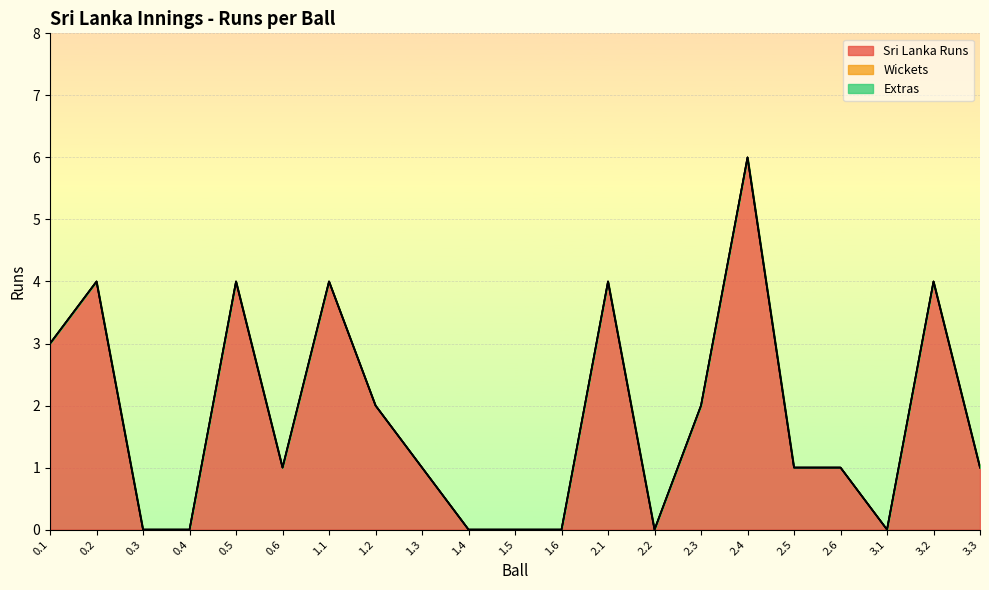

Reading left to right, extract all data points from this chart.

Sri Lanka Runs: 0.1=3	0.2=4	0.3=0	0.4=0	0.5=4	0.6=1	1.1=4	1.2=2	1.3=1	1.4=0	1.5=0	1.6=0	2.1=4	2.2=0	2.3=2	2.4=6	2.5=1	2.6=1	3.1=0	3.2=4	3.3=1
Wickets: 0.1=0	0.2=0	0.3=0	0.4=0	0.5=0	0.6=0	1.1=0	1.2=0	1.3=0	1.4=0	1.5=0	1.6=0	2.1=0	2.2=0	2.3=0	2.4=0	2.5=0	2.6=0	3.1=0	3.2=0	3.3=0
Extras: 0.1=0	0.2=0	0.3=0	0.4=0	0.5=0	0.6=0	1.1=0	1.2=0	1.3=0	1.4=0	1.5=0	1.6=0	2.1=0	2.2=0	2.3=0	2.4=0	2.5=0	2.6=0	3.1=0	3.2=0	3.3=0